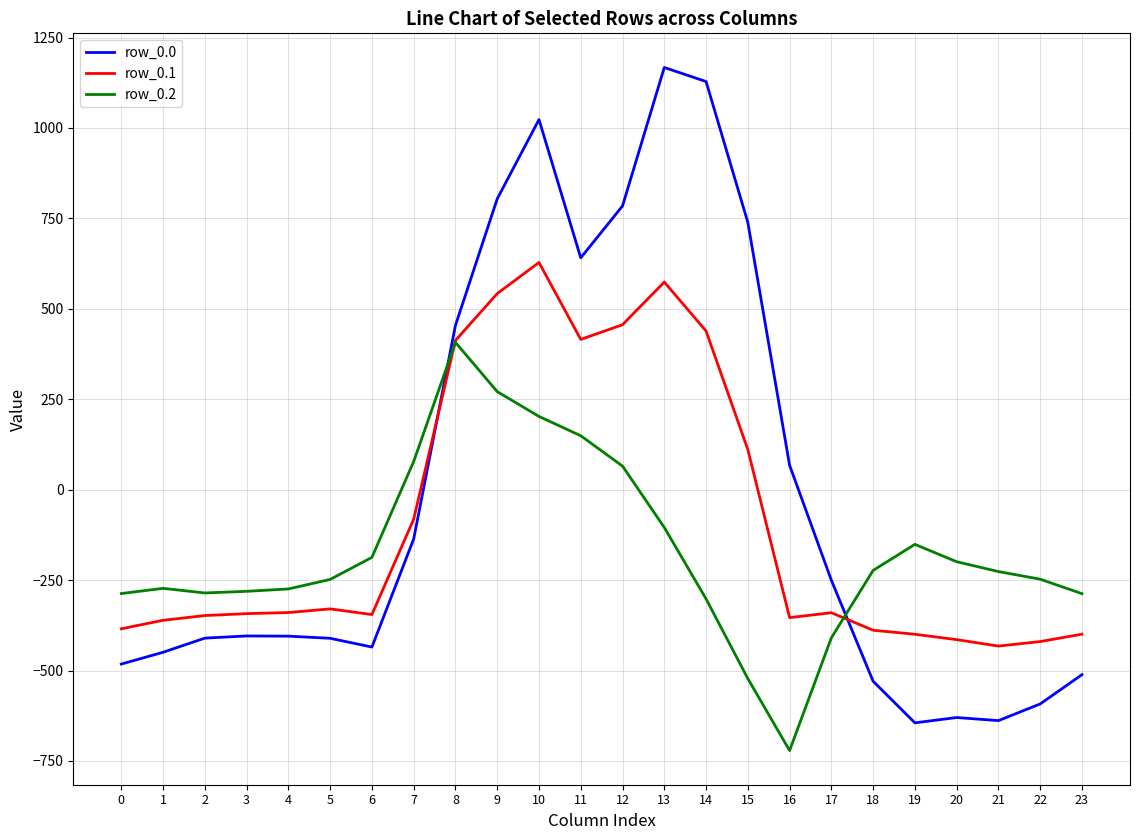

List the series in order of their overall mean, highest first.

row_0.0, row_0.1, row_0.2